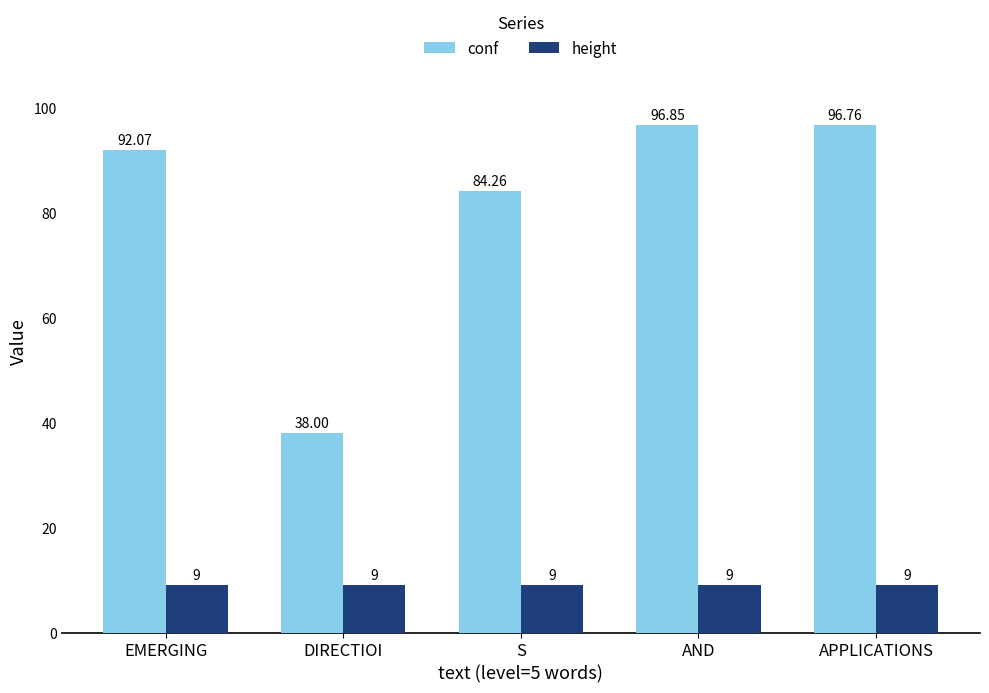

What is the total value across all series at APPLICATIONS?

105.8